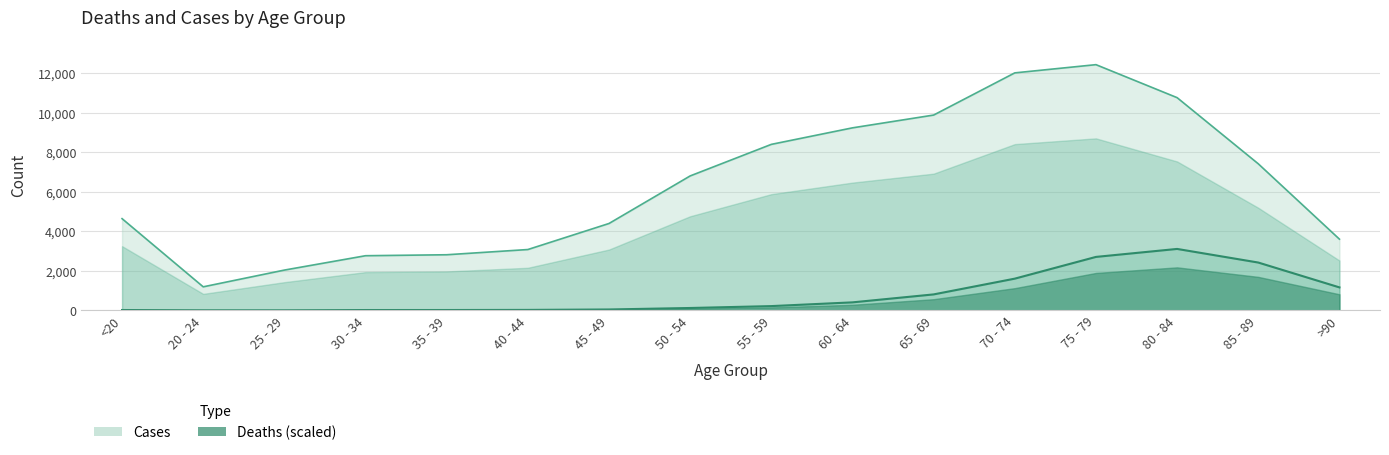

Is the value of Deaths at 35 - 39 greater than the value of Cases at 45 - 49?

No